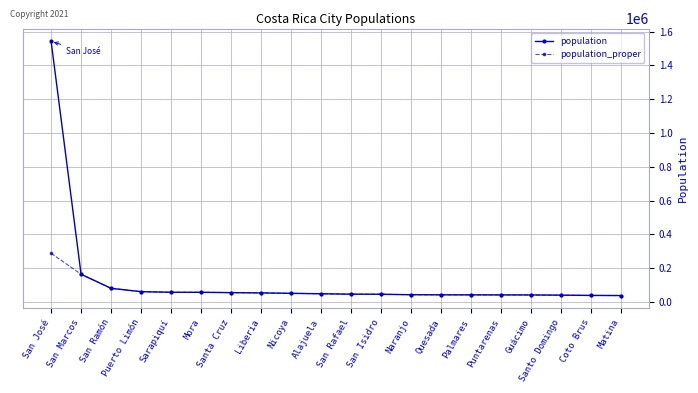

The value of population_proper at Liberia is 53382. True or false?

True